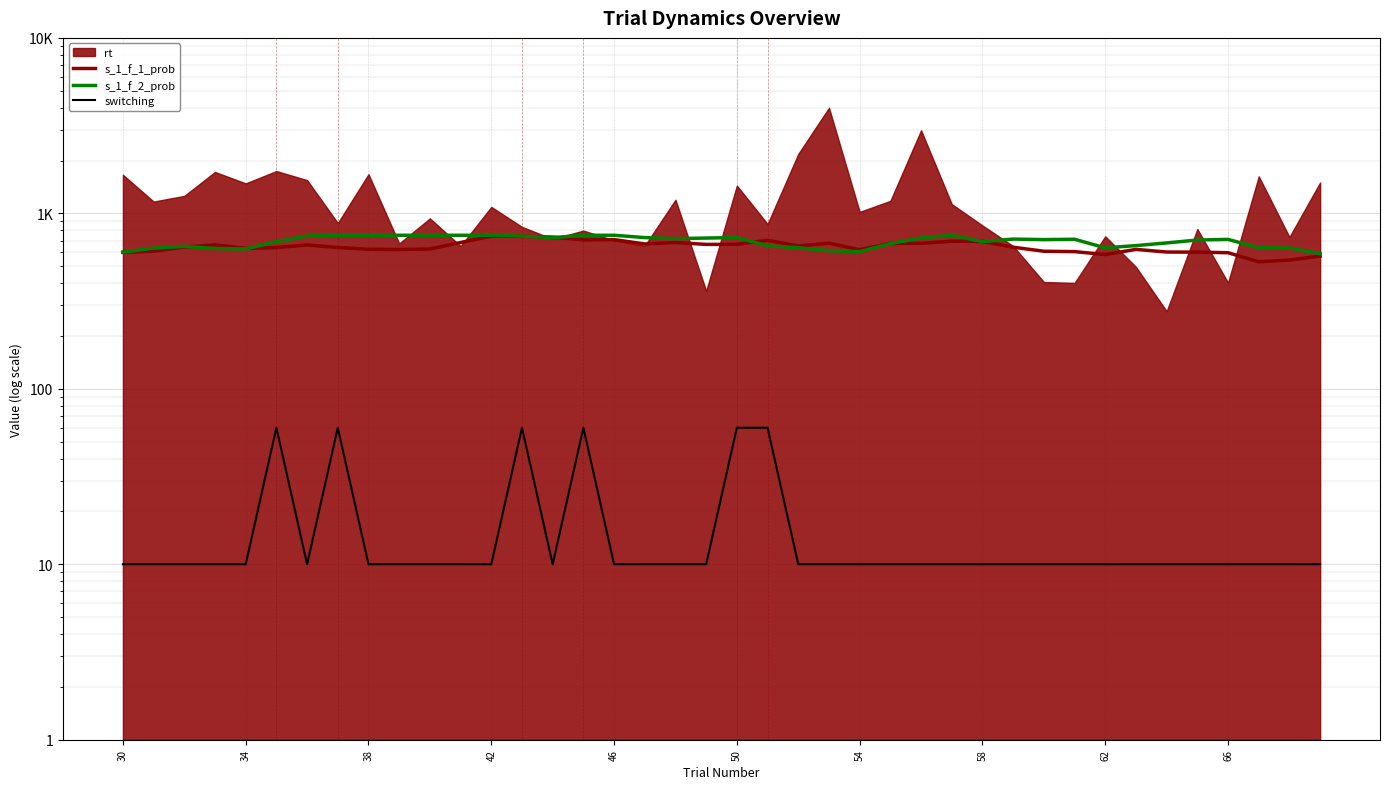

What is the average value of the s_1_f_1_prob series?

645.8